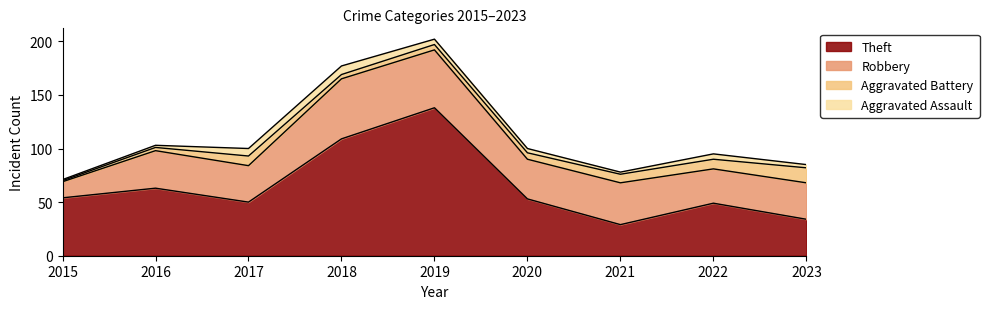

Reading left to right, transcribe all the data shown in this chart.

Theft: 2015=54	2016=63	2017=50	2018=109	2019=138	2020=53	2021=29	2022=49	2023=34
Robbery: 2015=15	2016=35	2017=34	2018=56	2019=54	2020=37	2021=39	2022=32	2023=34
Aggravated Battery: 2015=1	2016=3	2017=9	2018=4	2019=5	2020=6	2021=8	2022=9	2023=14
Aggravated Assault: 2015=1	2016=2	2017=7	2018=8	2019=5	2020=4	2021=2	2022=5	2023=3